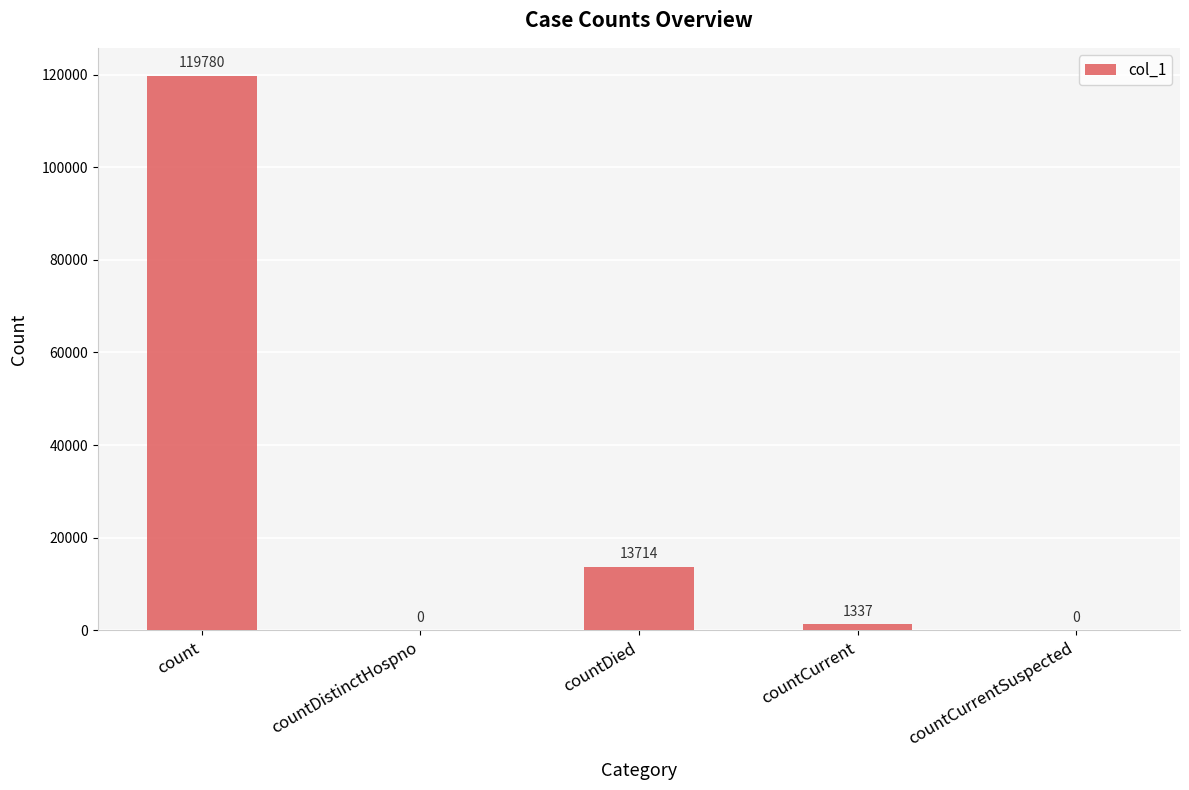

Reading left to right, extract all data points from this chart.

119780	0	13714	1337	0